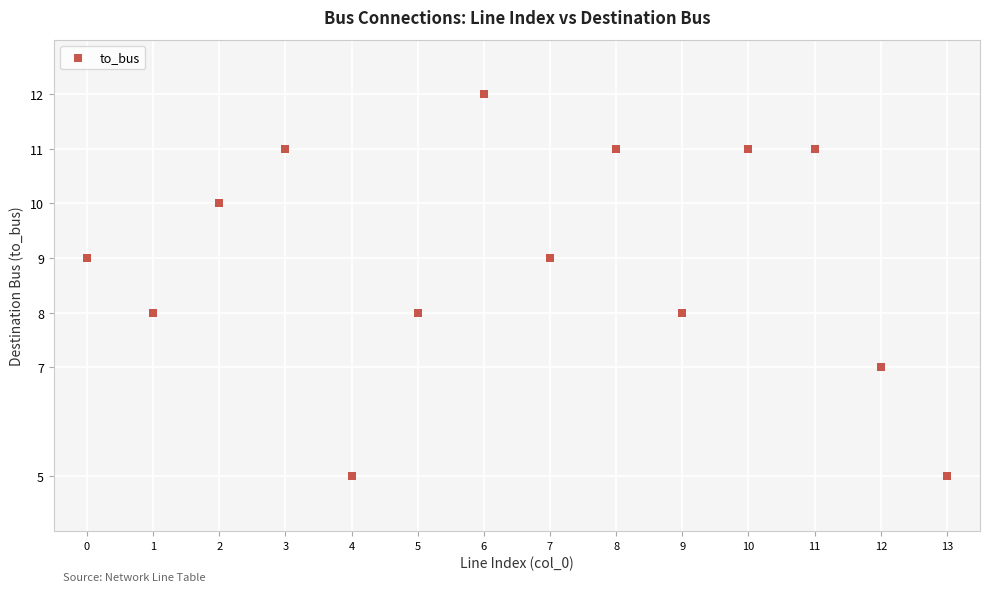

What is the range of Y values (max minus min)?

7